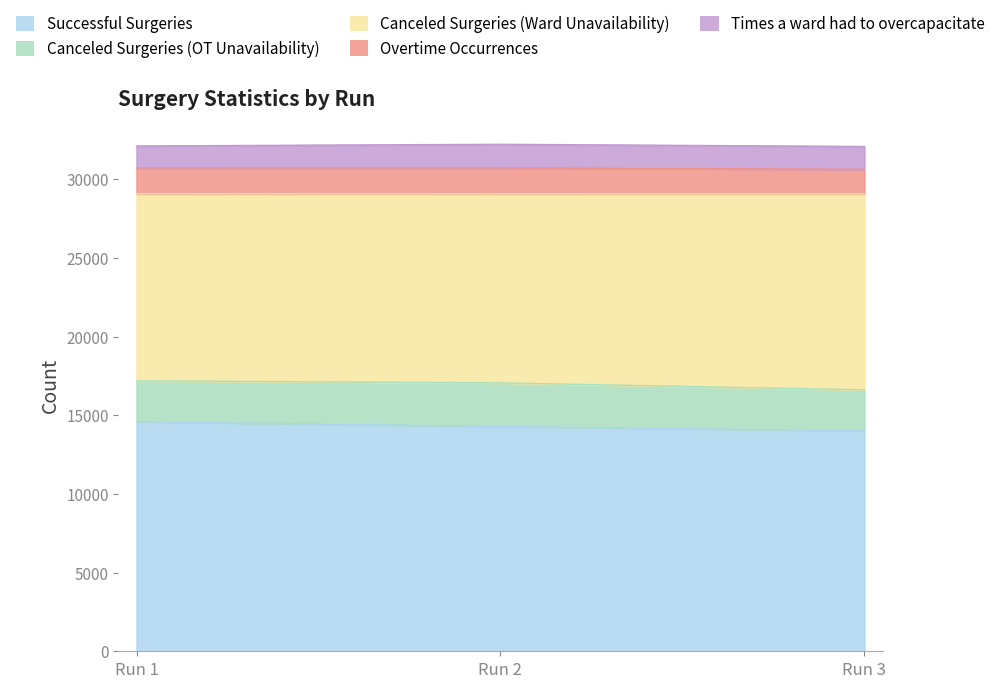

What is the highest value of the Successful Surgeries series?

14586